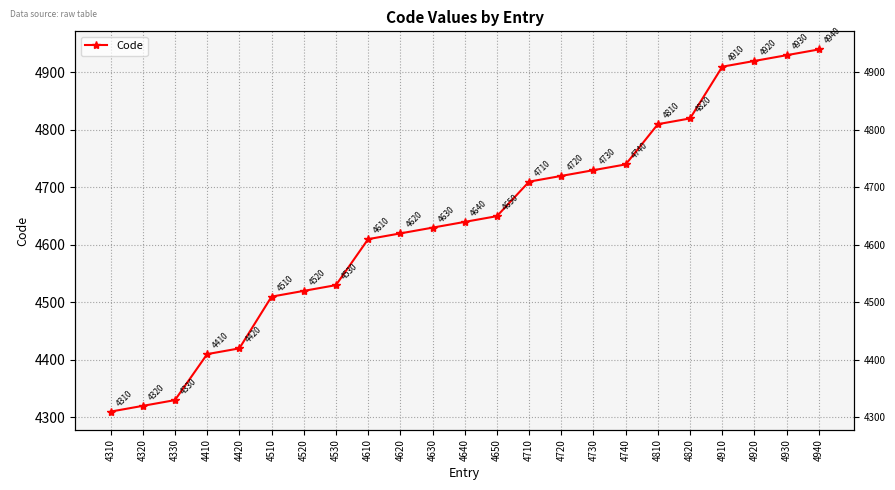

Is it true that the value at 4610 is 4610?

True